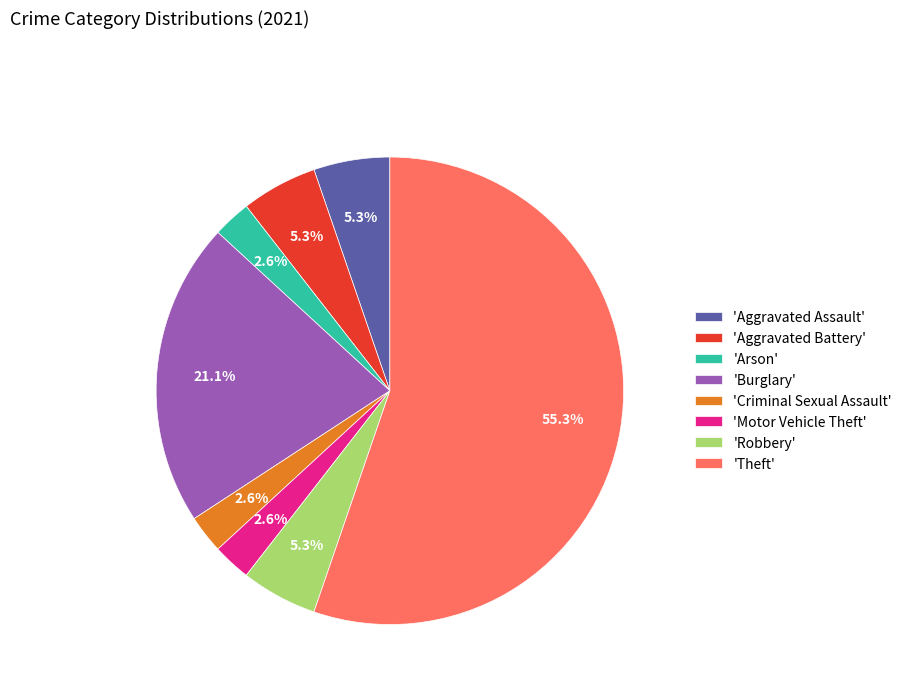

Which category accounts for the majority?

'Theft'